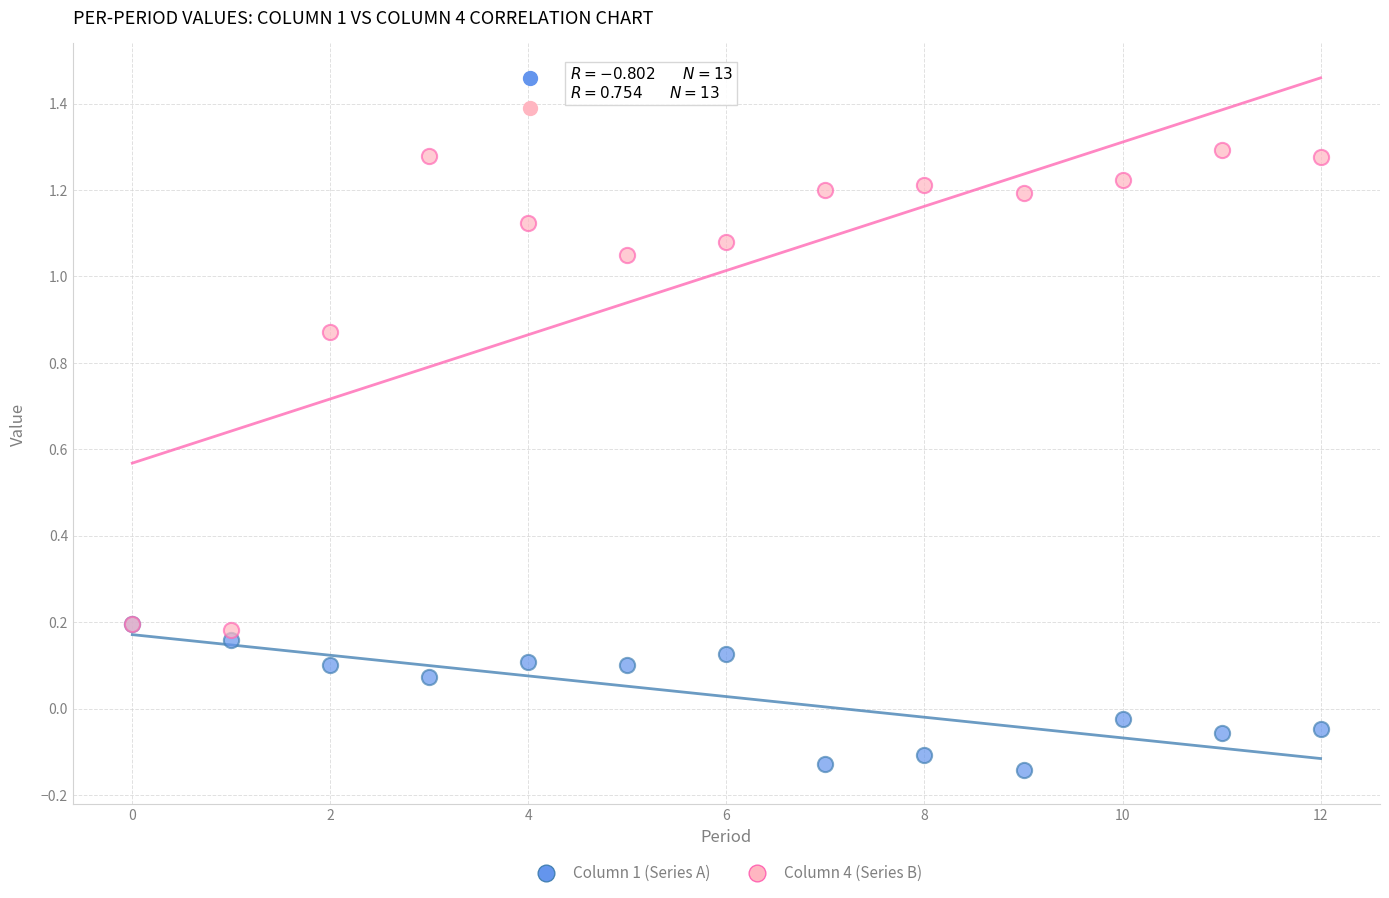

What are all the series names shown in the legend?

Column 1 (Series A), Column 4 (Series B)